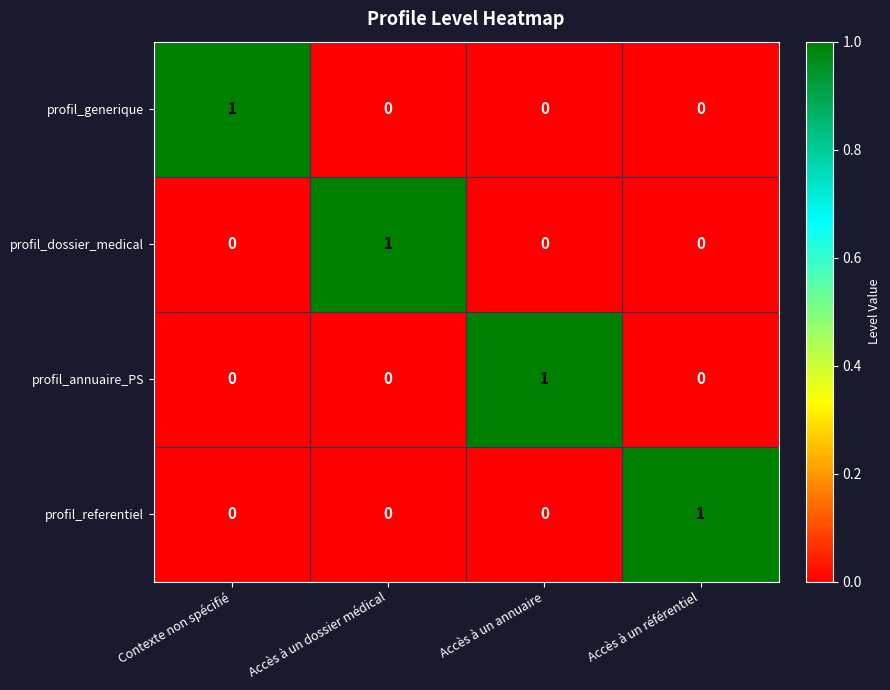

At how many categories does at least one series exceed 0?

4